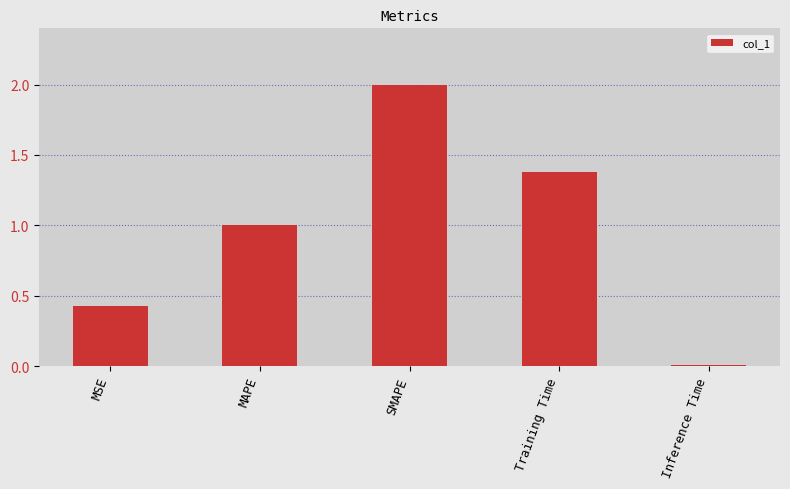

What position from the left is Training Time?

4